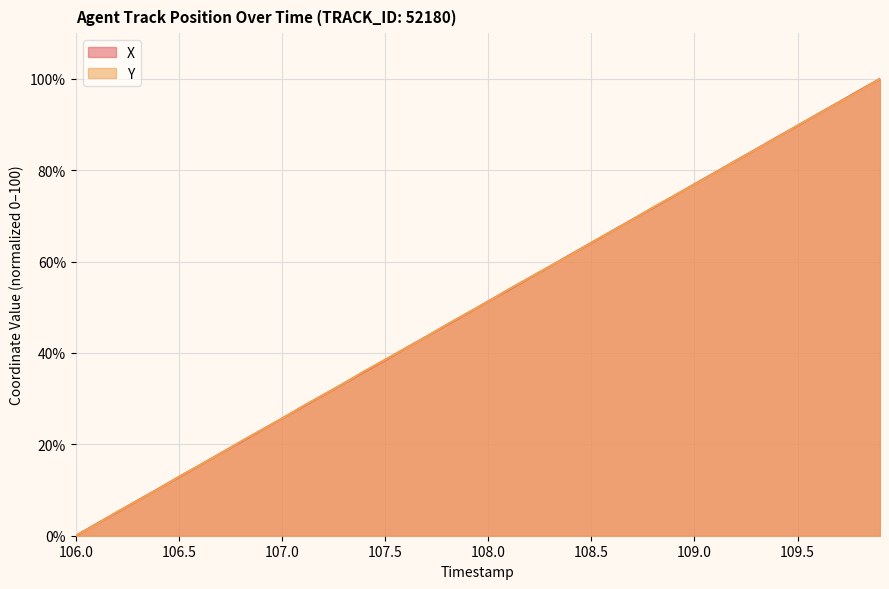

Is it true that X equals 107.9 at 109.0?

False